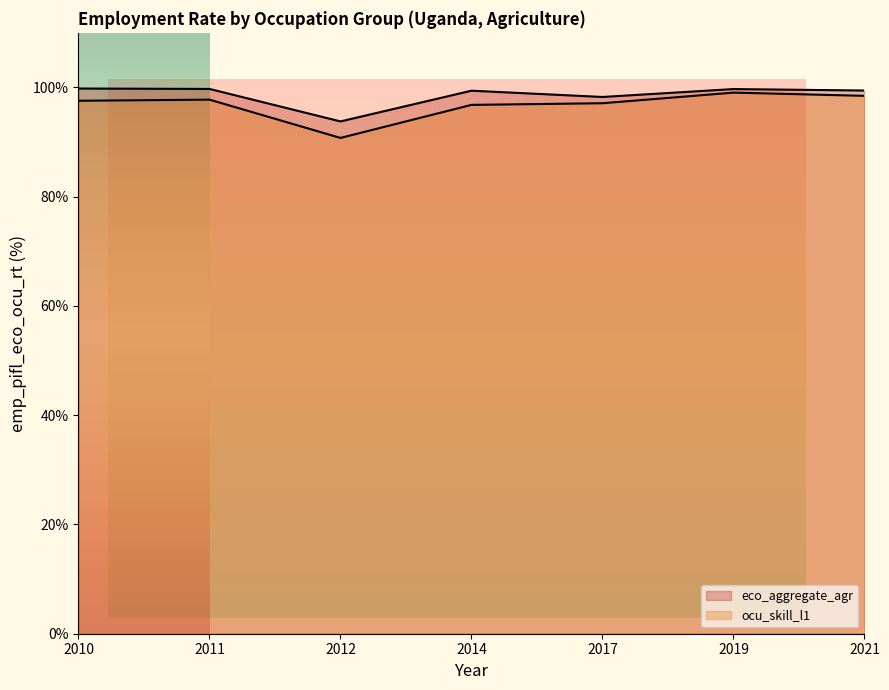

Count the number of categories in the chart.

7